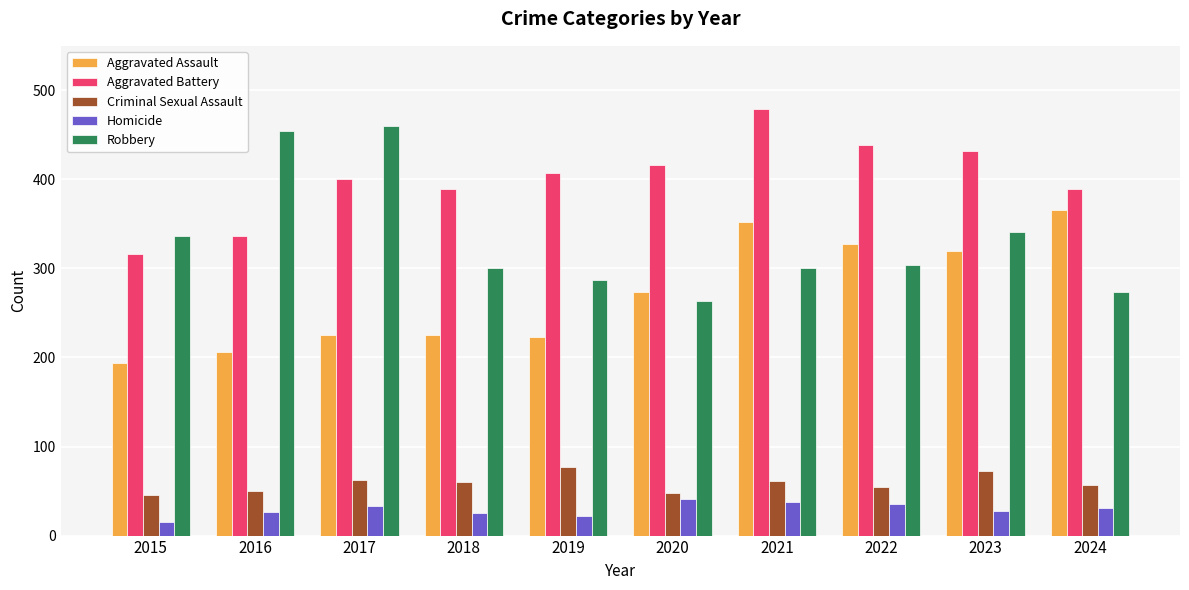

What are all the series names shown in the legend?

Aggravated Assault, Aggravated Battery, Criminal Sexual Assault, Homicide, Robbery